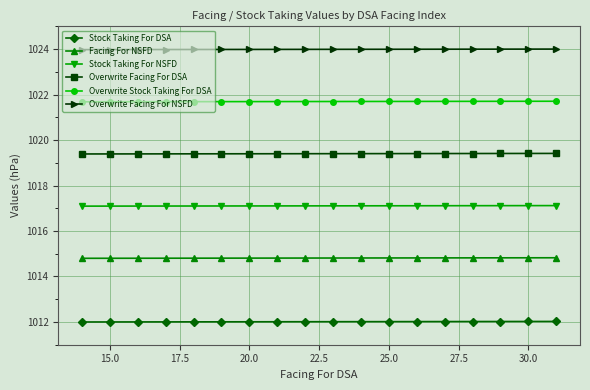

Reading left to right, what are all the values shown in this chart?

Stock Taking For DSA: 1012.0	1012.0	1012.0	1012.0	1012.0	1012.0	1012.0	1012.0	1012.0	1012.0	1012.0	1012.0	1012.0	1012.0	1012.0	1012.0	1012.0	1012.0
Facing For NSFD: 1014.8	1014.8	1014.8	1014.8	1014.8	1014.8	1014.8	1014.8	1014.8	1014.8	1014.8	1014.8	1014.8	1014.8	1014.8	1014.8	1014.8	1014.8
Stock Taking For NSFD: 1017.1	1017.1	1017.1	1017.1	1017.1	1017.1	1017.1	1017.1	1017.1	1017.1	1017.1	1017.1	1017.1	1017.1	1017.1	1017.1	1017.1	1017.1
Overwrite Facing For DSA: 1019.4	1019.4	1019.4	1019.4	1019.4	1019.4	1019.4	1019.4	1019.4	1019.4	1019.4	1019.4	1019.4	1019.4	1019.4	1019.4	1019.4	1019.4
Overwrite Stock Taking For DSA: 1021.7	1021.7	1021.7	1021.7	1021.7	1021.7	1021.7	1021.7	1021.7	1021.7	1021.7	1021.7	1021.7	1021.7	1021.7	1021.7	1021.7	1021.7
Overwrite Facing For NSFD: 1024.0	1024.0	1024.0	1024.0	1024.0	1024.0	1024.0	1024.0	1024.0	1024.0	1024.0	1024.0	1024.0	1024.0	1024.0	1024.0	1024.0	1024.0